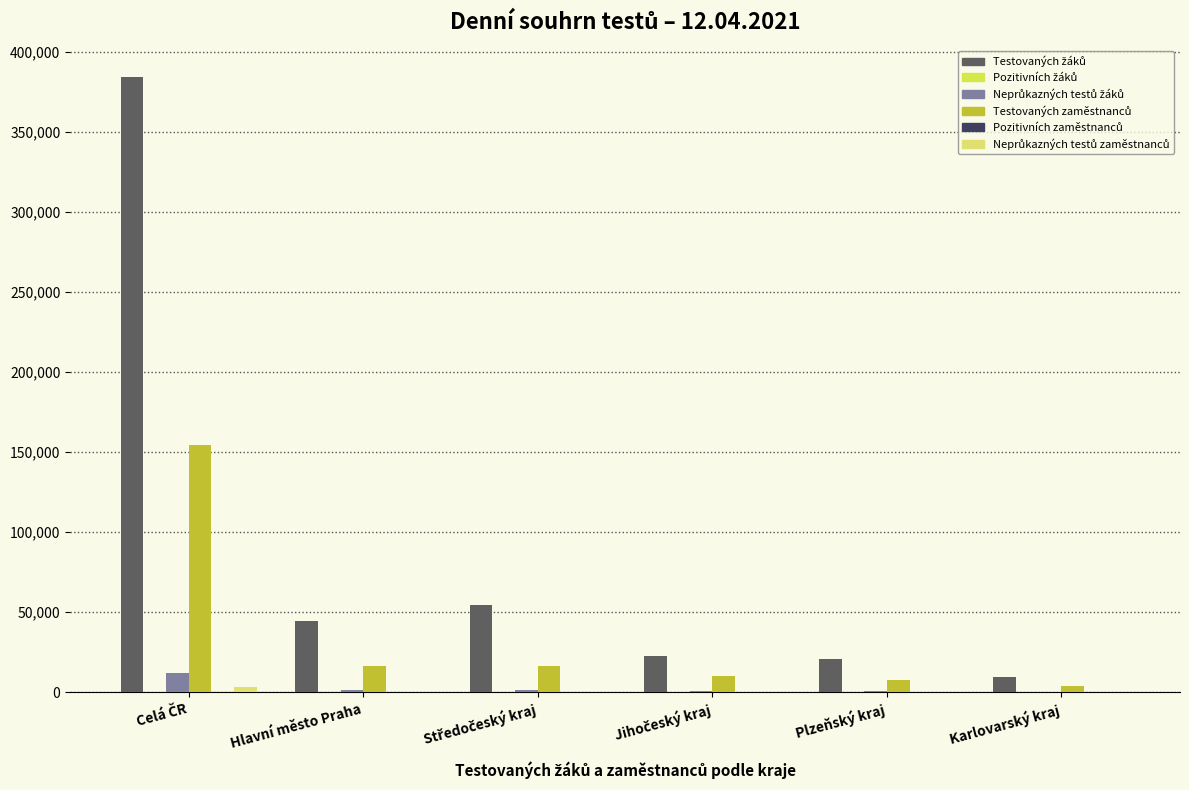

What value does the Testovaných žáků series have at Jihočeský kraj?

22508